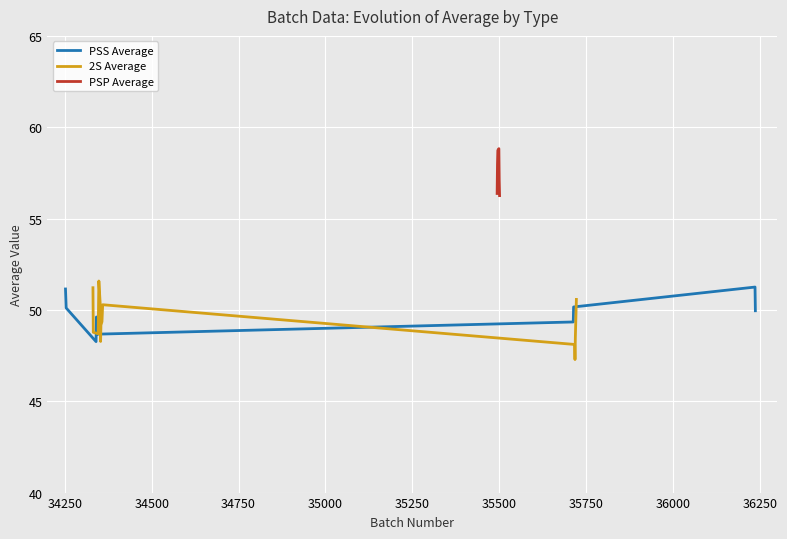

What is the sum of all PSP Average values?

746.6